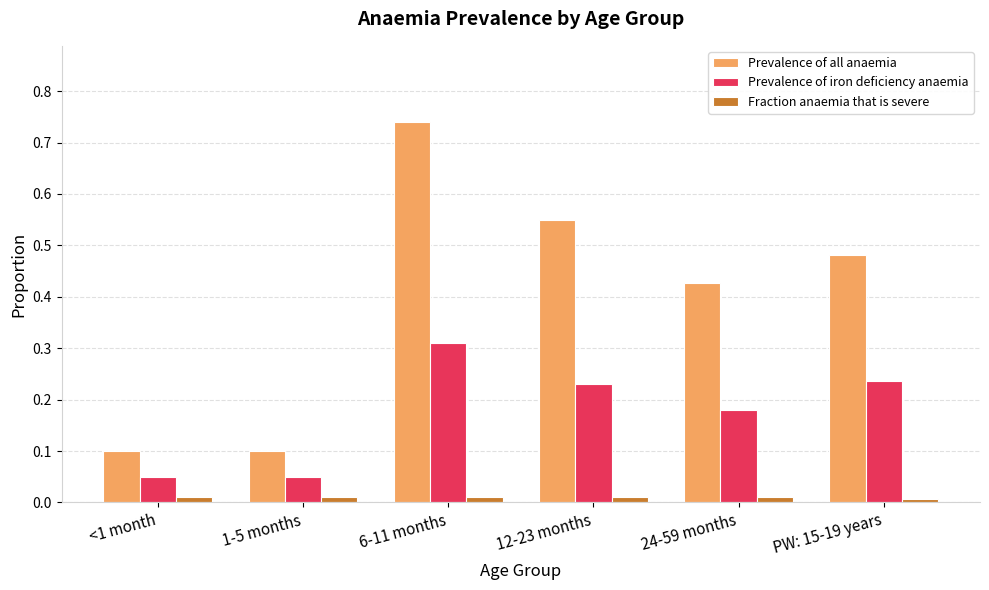

What is the sum of the Prevalence of all anaemia values at PW: 15-19 years and 24-59 months?

0.9